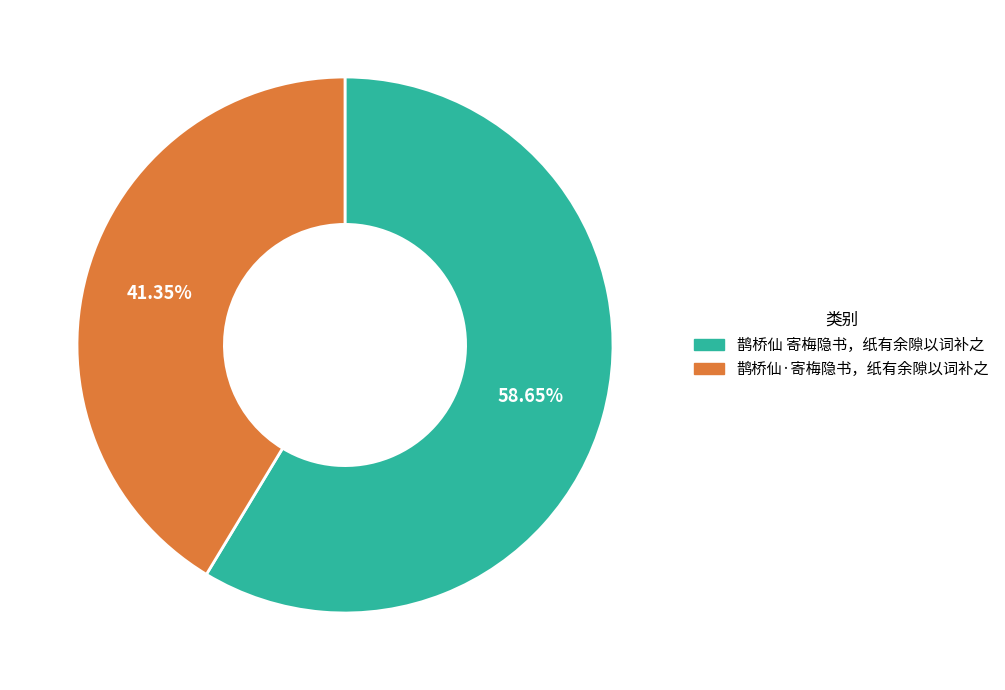

Between 鹊桥仙·寄梅隐书，纸有余隙以词补之 and 鹊桥仙 寄梅隐书，纸有余隙以词补之, which is larger?

鹊桥仙 寄梅隐书，纸有余隙以词补之